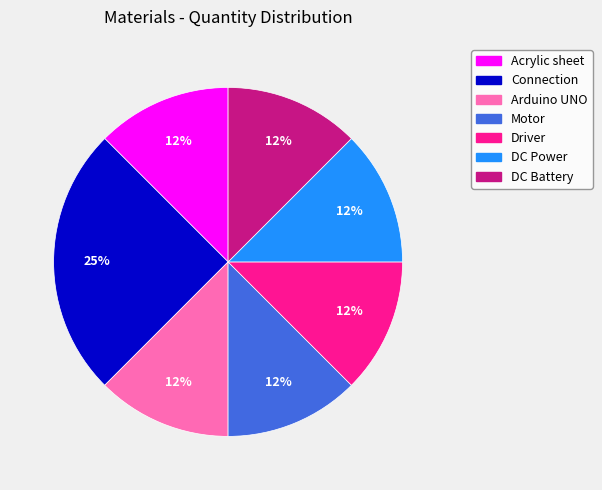

How many segments does this pie chart have?

7